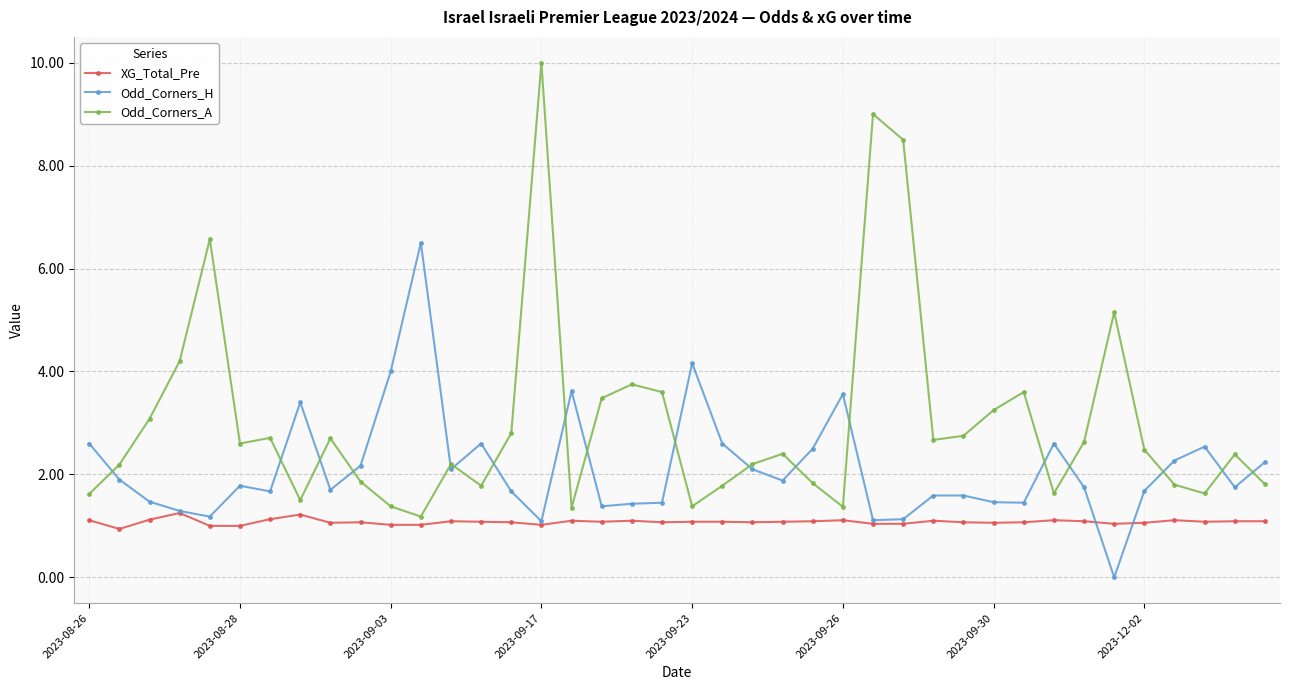

What is the value of the Odd_Corners_H point at the 2nd from the left?

1.9